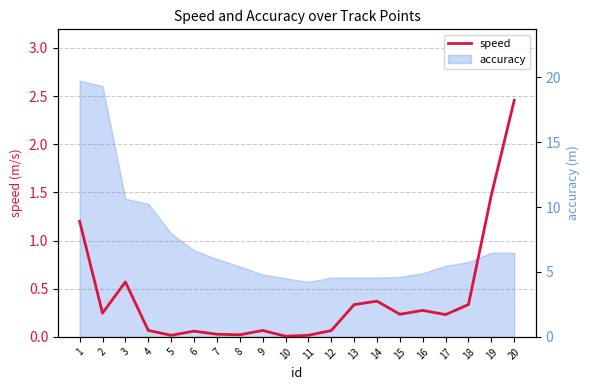

List the labels in order of value, smallest first.

10, 11, 5, 8, 7, 6, 12, 9, 4, 17, 15, 2, 16, 13, 18, 14, 3, 1, 19, 20